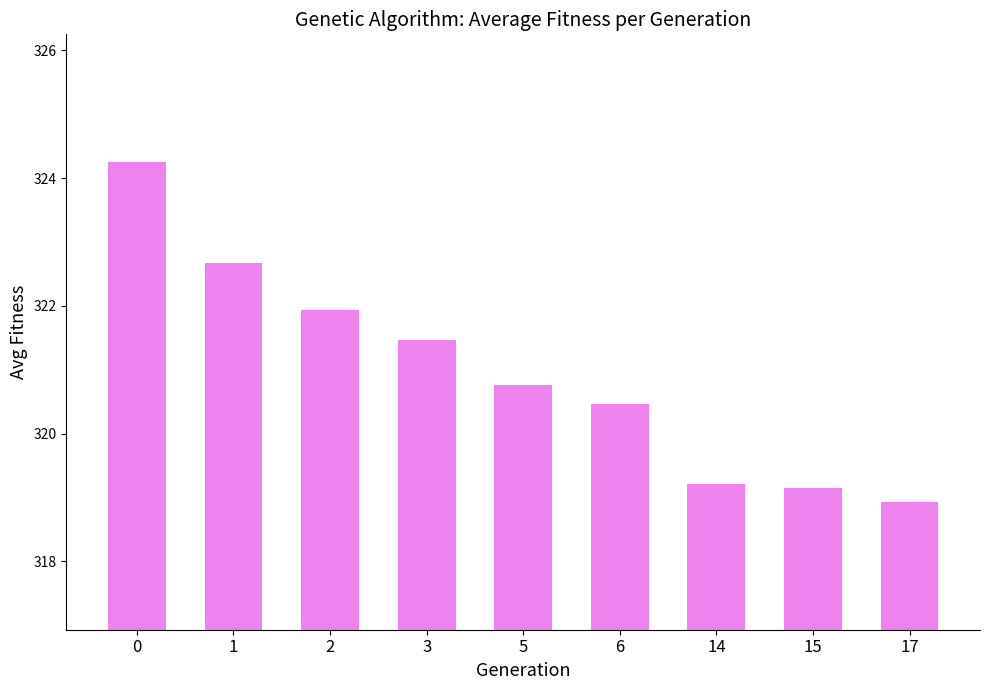

What is the difference between the maximum and second lowest values?

5.1